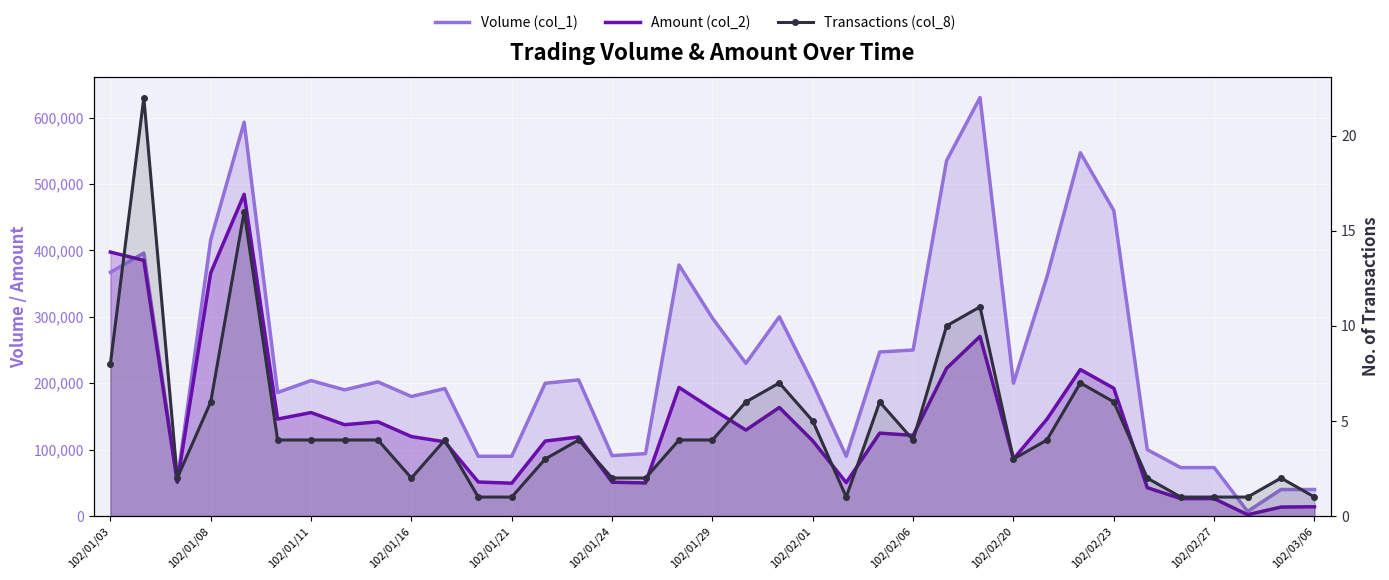

What are all the series names shown in the legend?

Volume (col_1), Amount (col_2), Transactions (col_8)